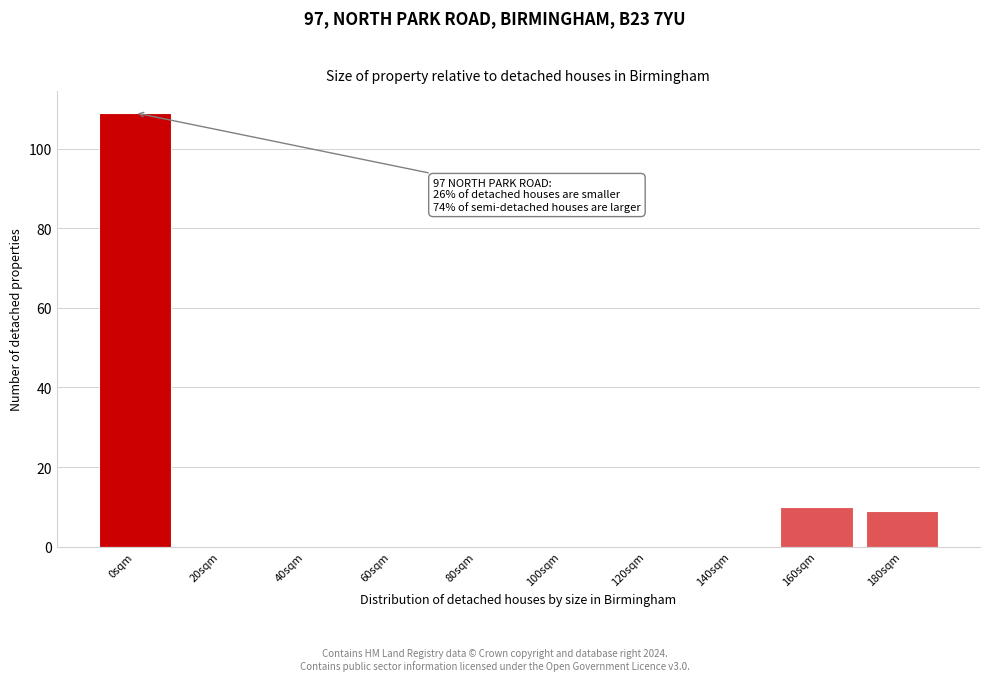

Reading left to right, transcribe all the data shown in this chart.

0sqm=109	20sqm=0	40sqm=0	60sqm=0	80sqm=0	100sqm=0	120sqm=0	140sqm=0	160sqm=10	180sqm=9